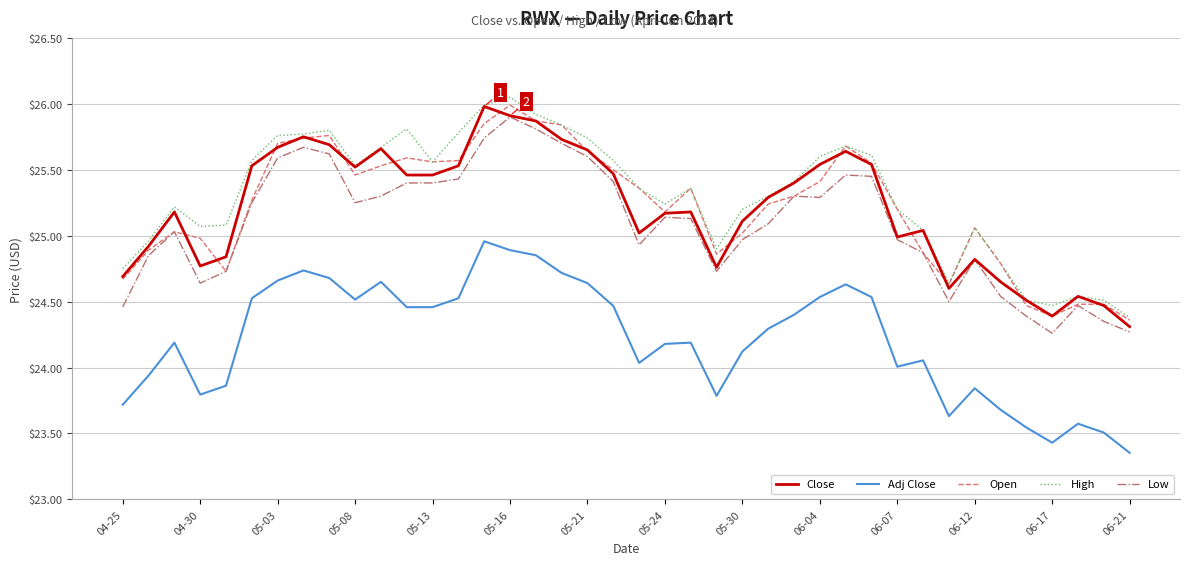

True or false: Close and Adj Close intersect in this chart.

False